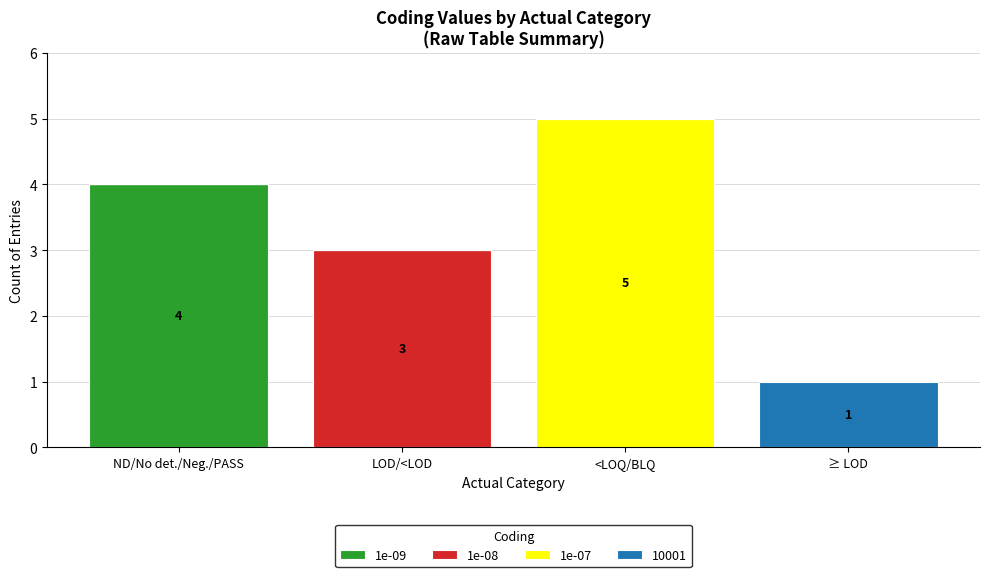

Is it true that 1e-09 equals 4 at ND/No det./Neg./PASS?

True